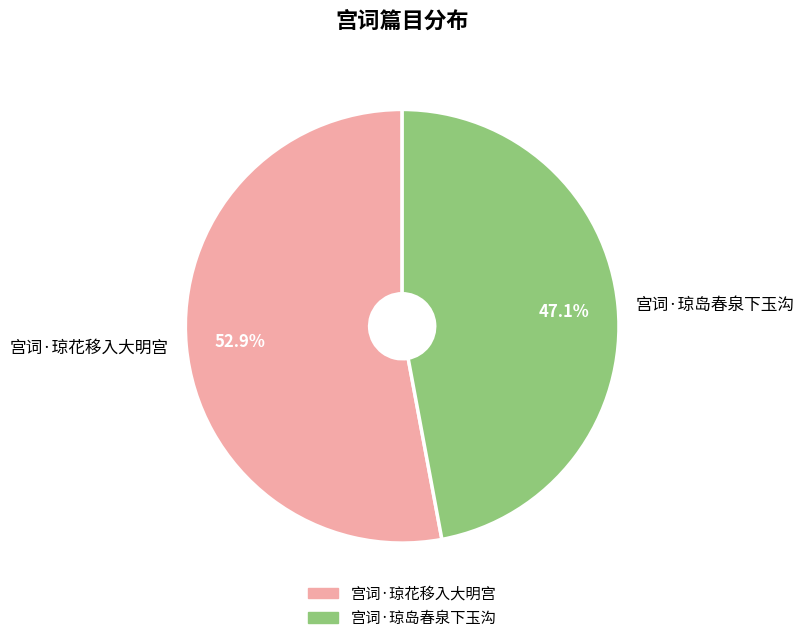

Which has a higher value, 宫词·琼岛春泉下玉沟 or 宫词·琼花移入大明宫?

宫词·琼花移入大明宫